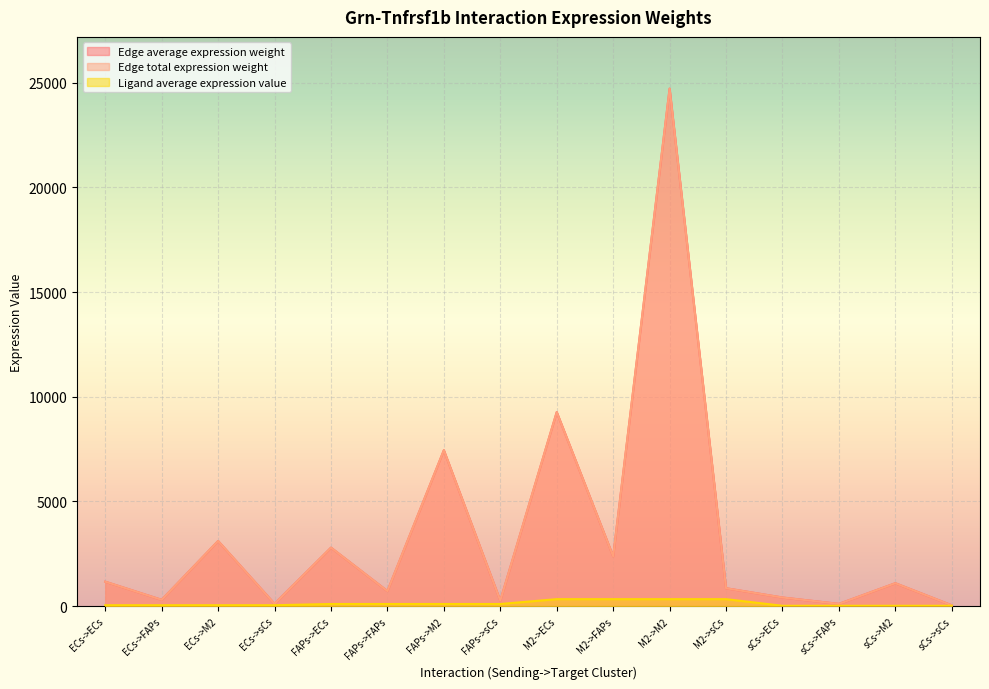

What is the value of the Edge average expression weight point at the 3rd from the left?

3109.5